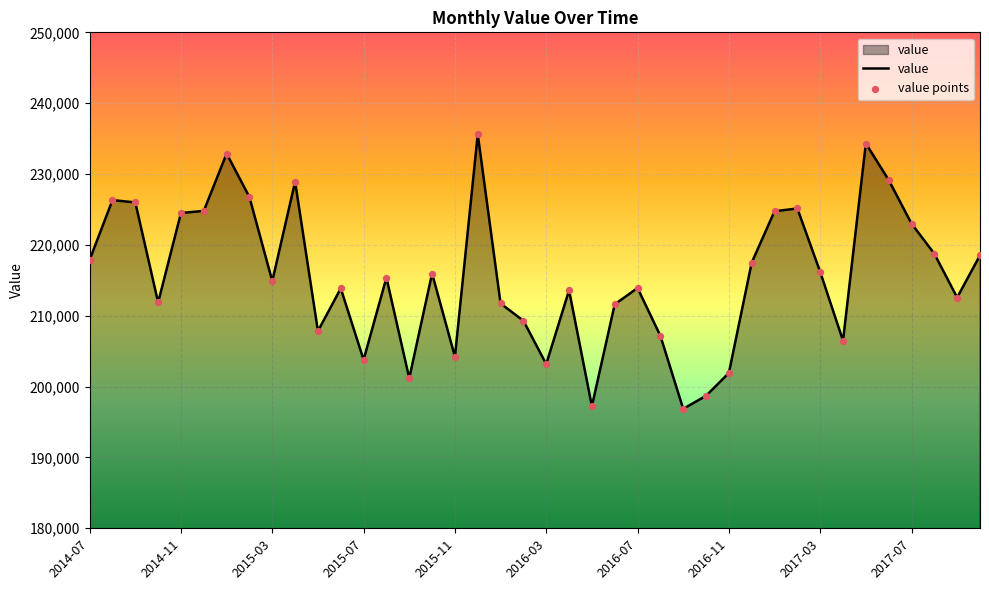

What is the difference between the maximum and minimum values?

38759